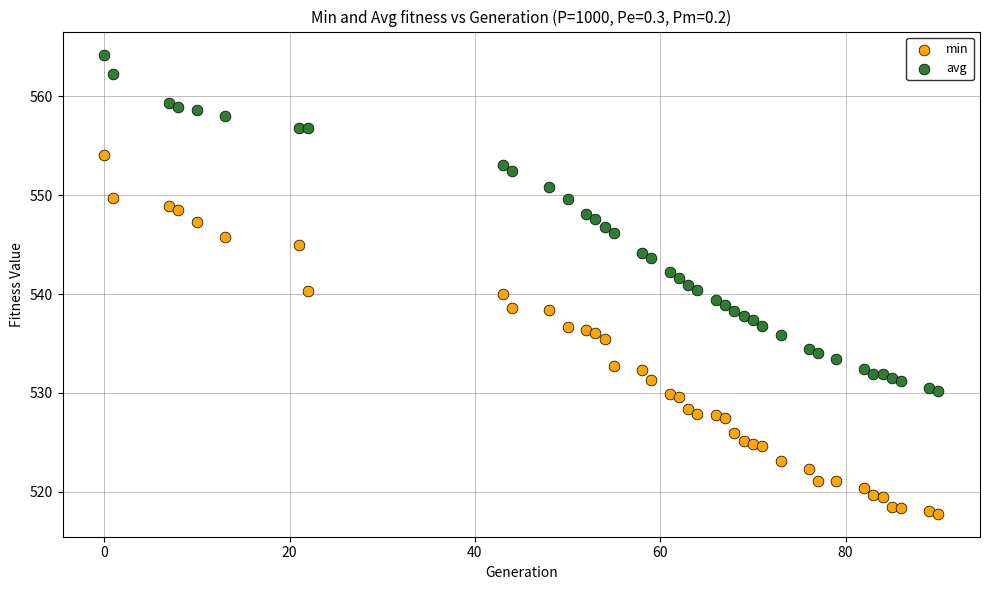

What is the X range (max minus min) for the scatter plot?

90.0